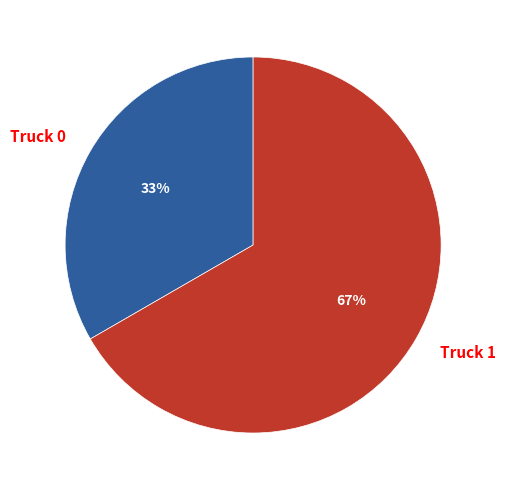

To the nearest percent, what is the average slice percentage?

50%